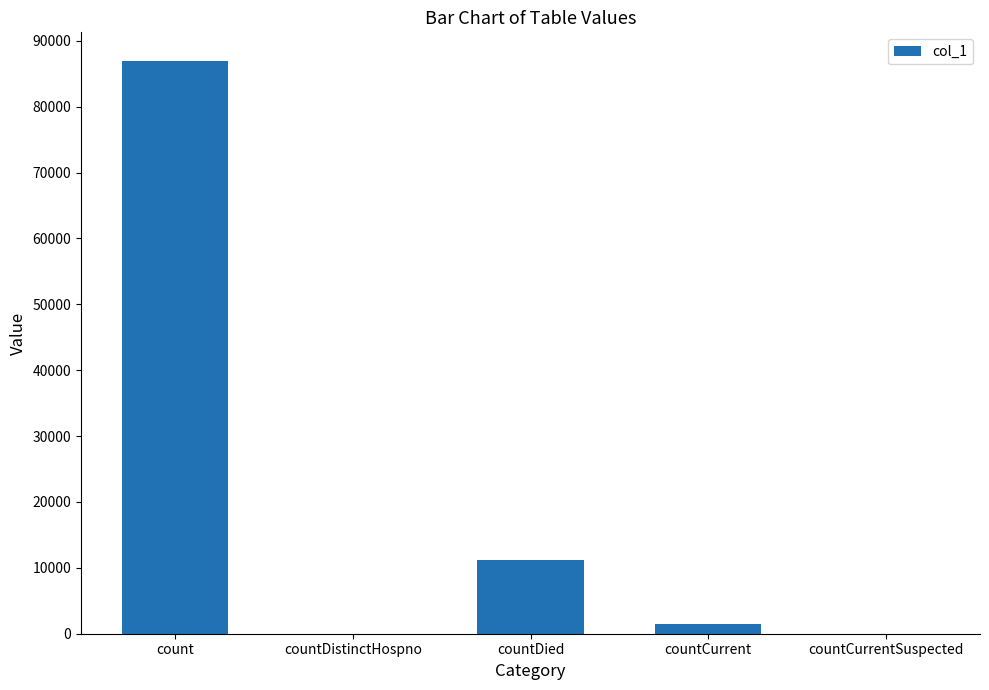

The value at countCurrentSuspected is -59433. True or false?

False